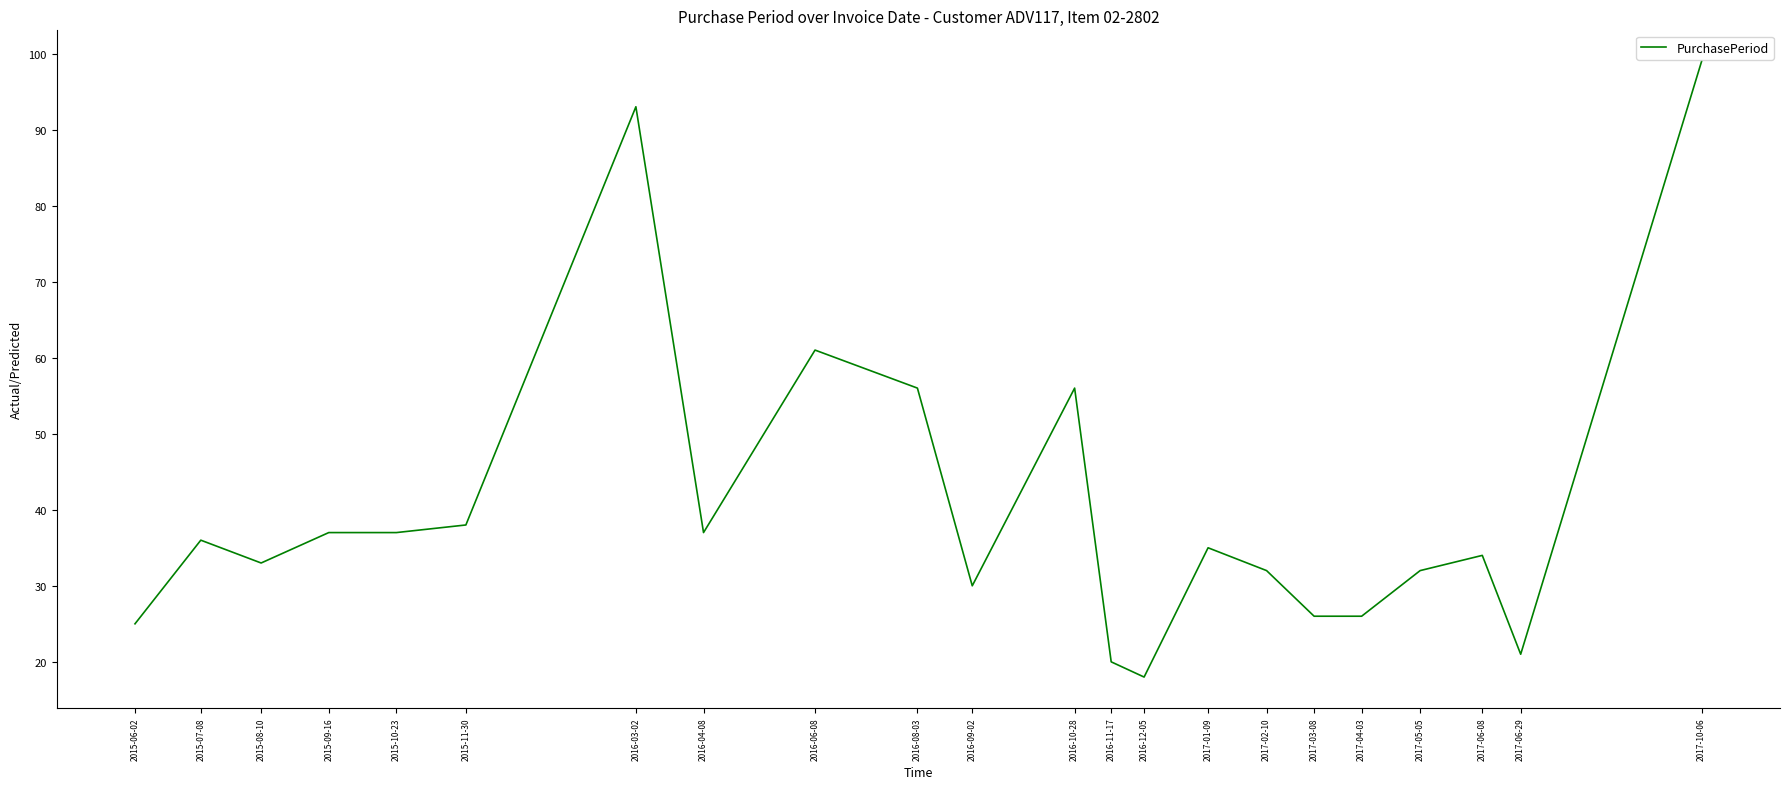

Is it true that the value at 2017-03-08 is 15?

False